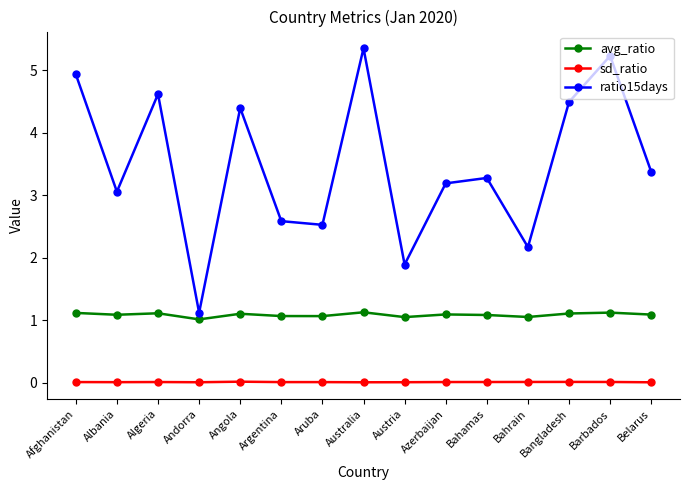

Rank the series by their maximum value, from lowest to highest.

sd_ratio, avg_ratio, ratio15days